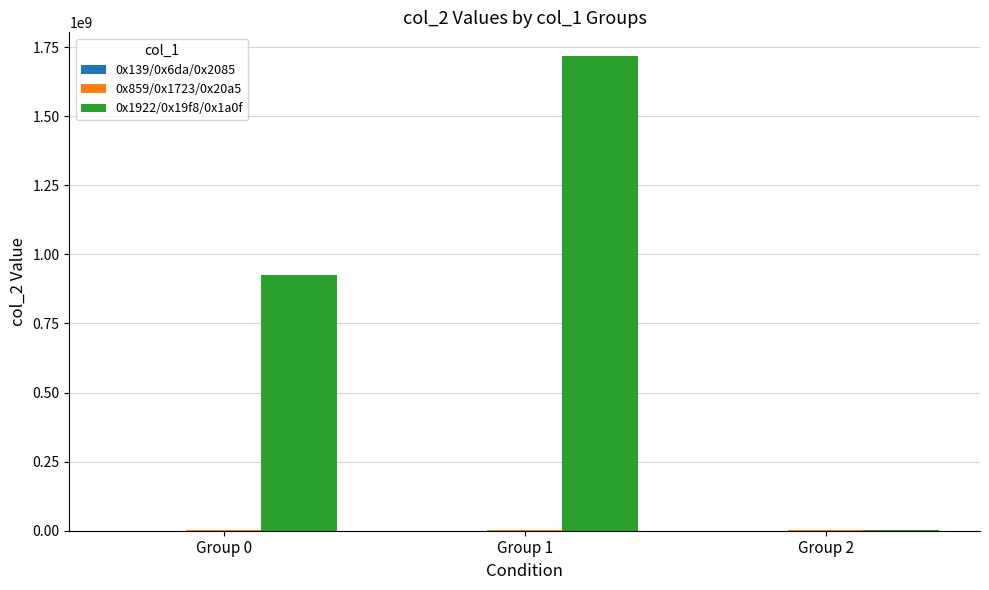

Which series has the largest total across all categories?

0x1922/0x19f8/0x1a0f